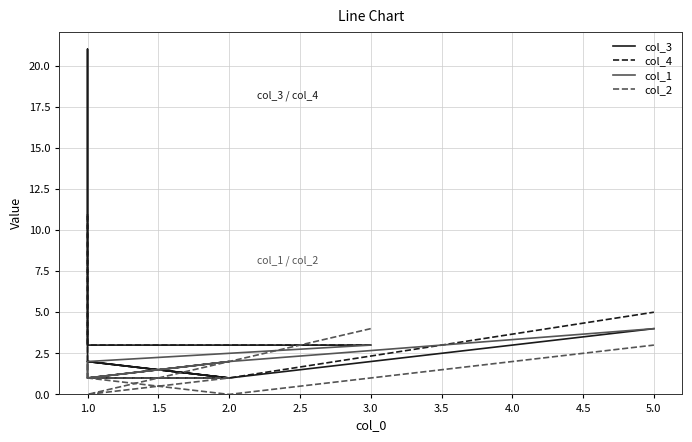

Read the col_3 value at 2.0.

1